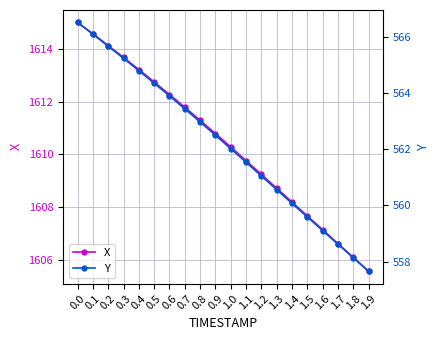

True or false: X has a value of 598.4 at 1.8.

False